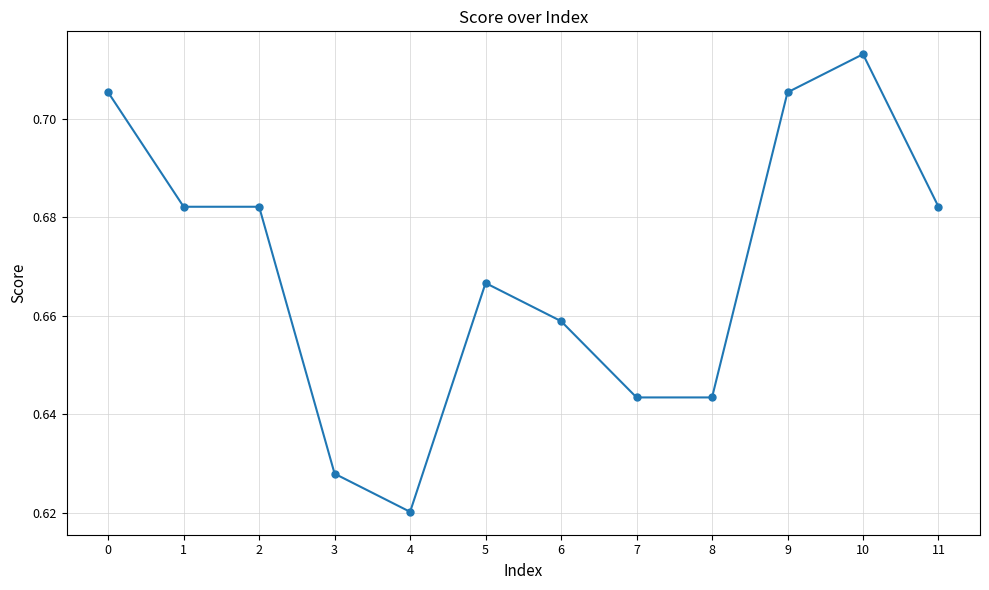

True or false: there are more than 1 points higher than both neighbors.

True